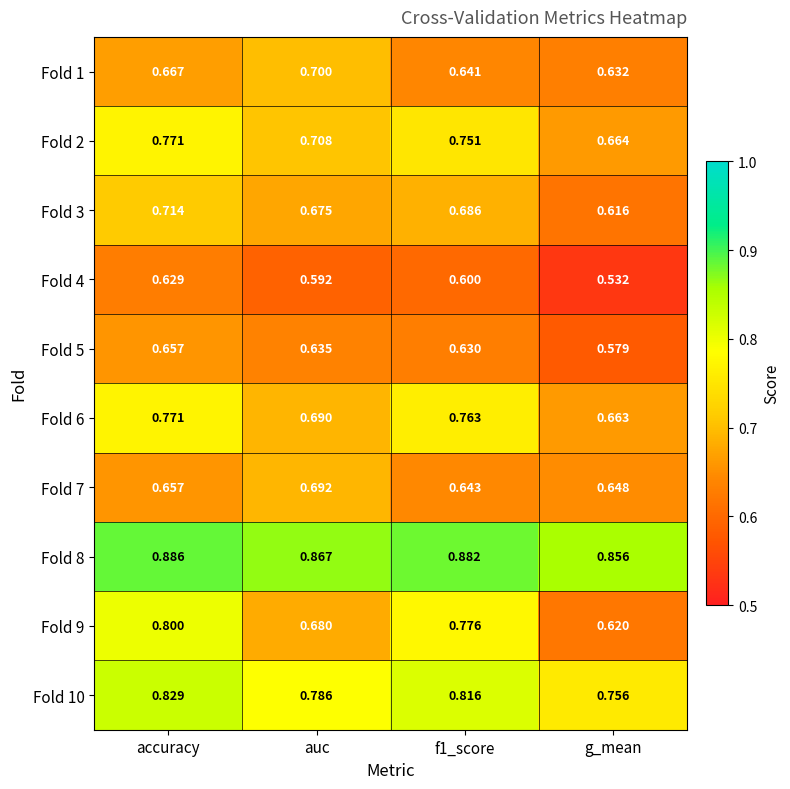

Which series has the largest total across all categories?

Fold 8